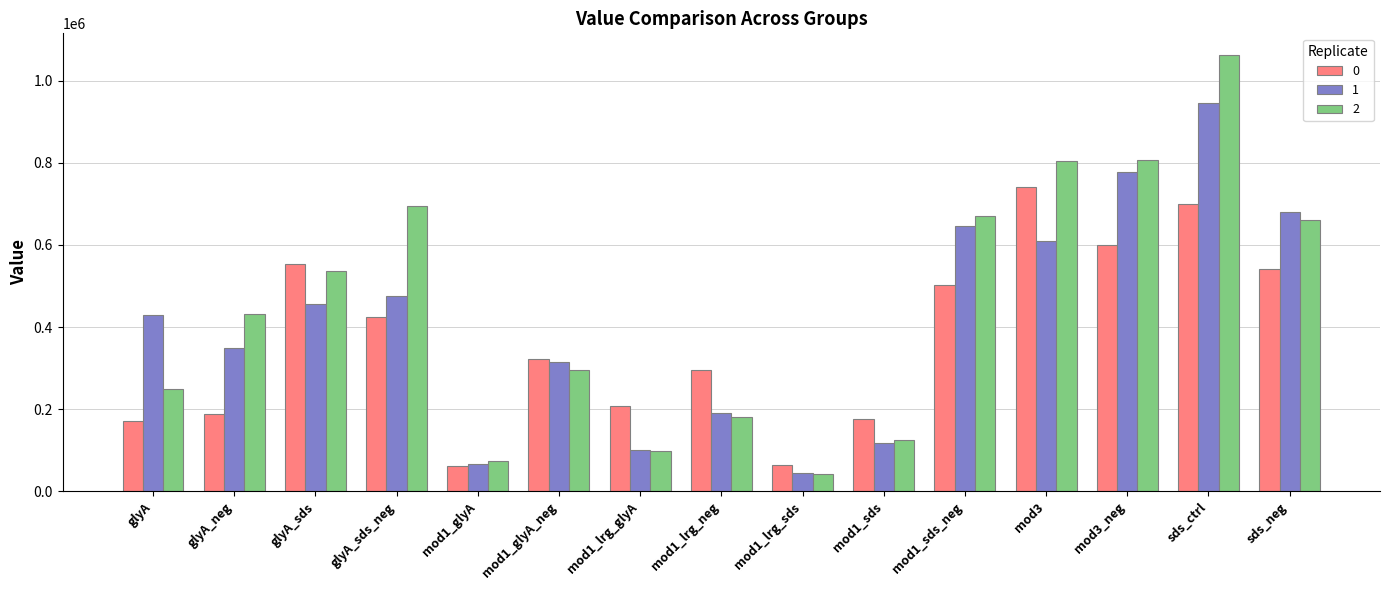

List the series in order of their overall mean, highest first.

2, 1, 0